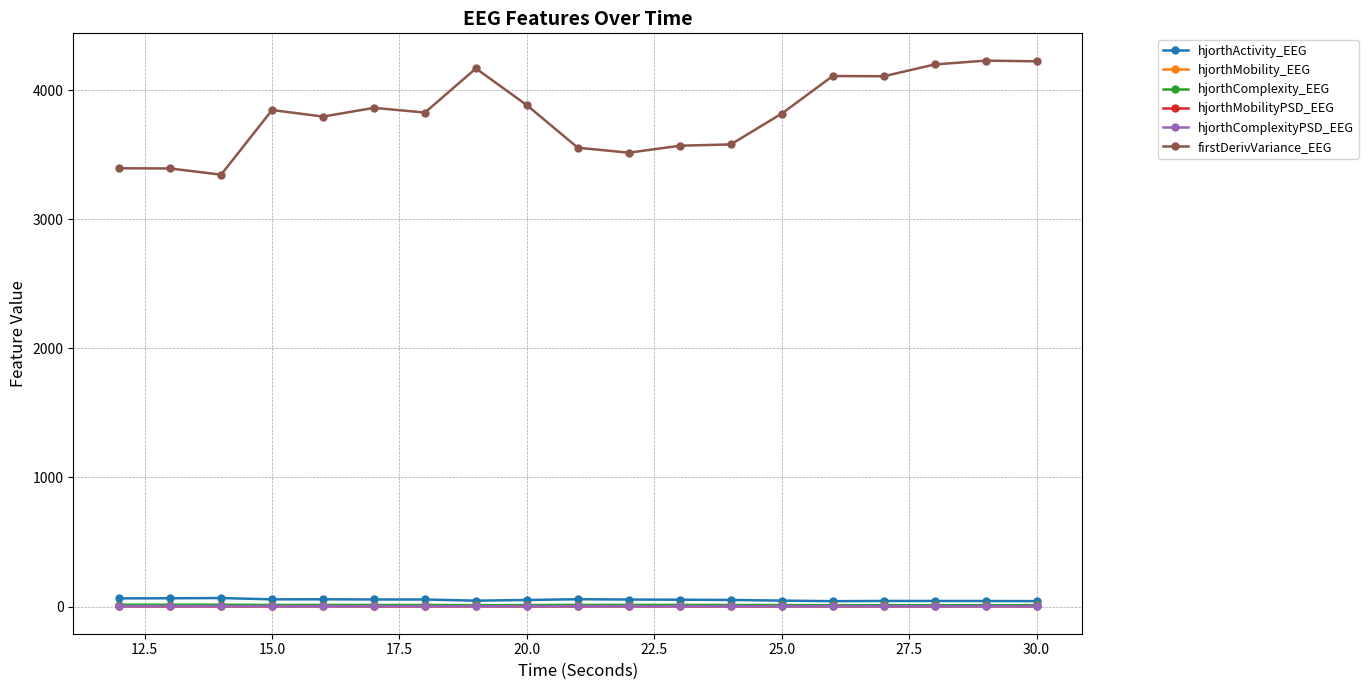

True or false: hjorthComplexity_EEG has more than 1 interior local peaks.

True